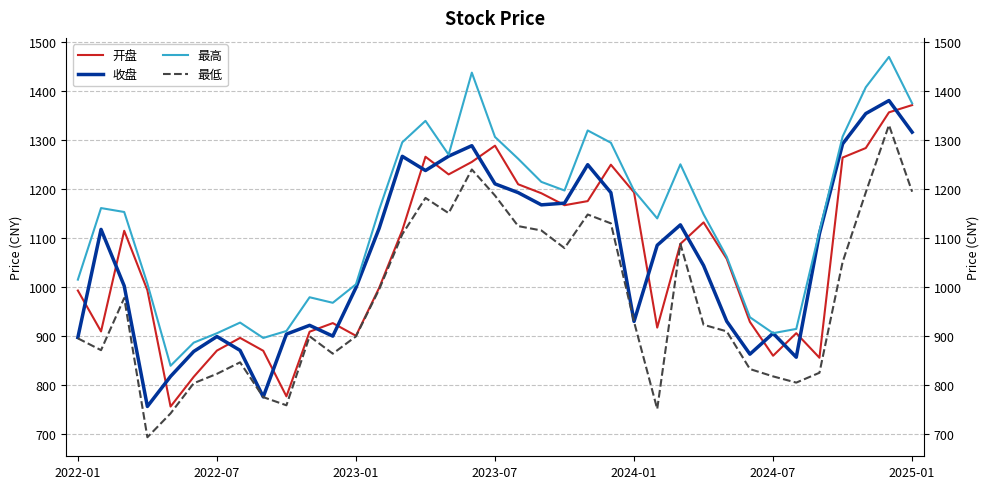

What position from the right is 33?

4